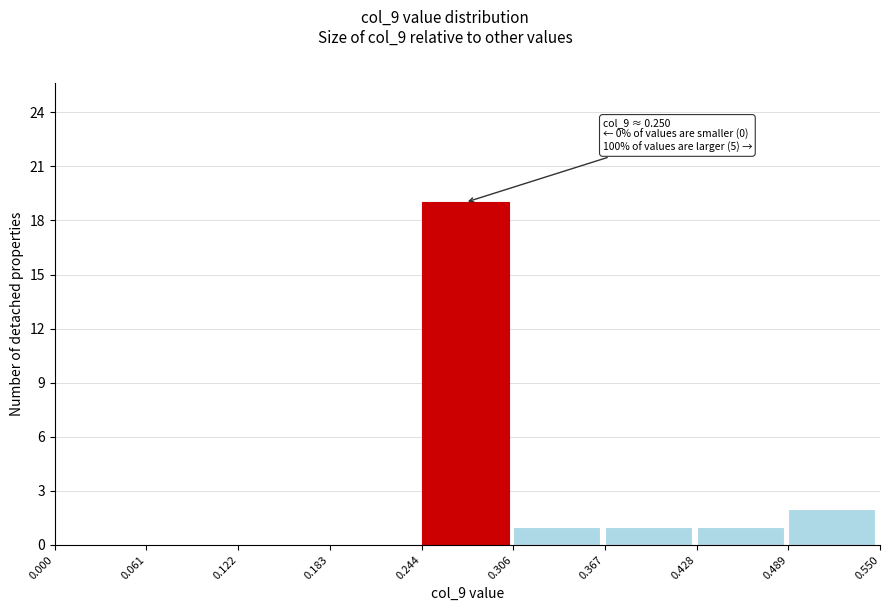

Which range on the x-axis has the tallest bar?

0.244 to 0.306